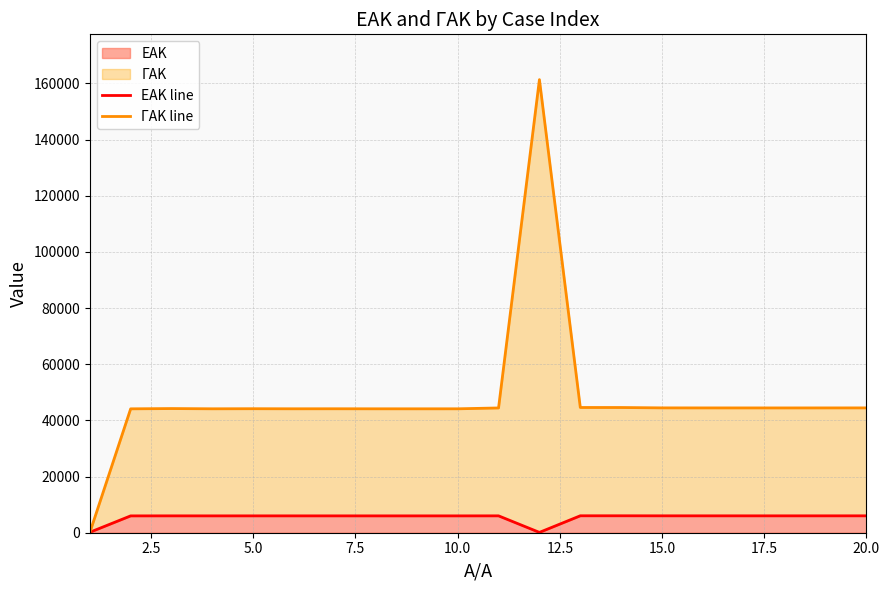

What is the average value of the ΕΑΚ line series?

5423